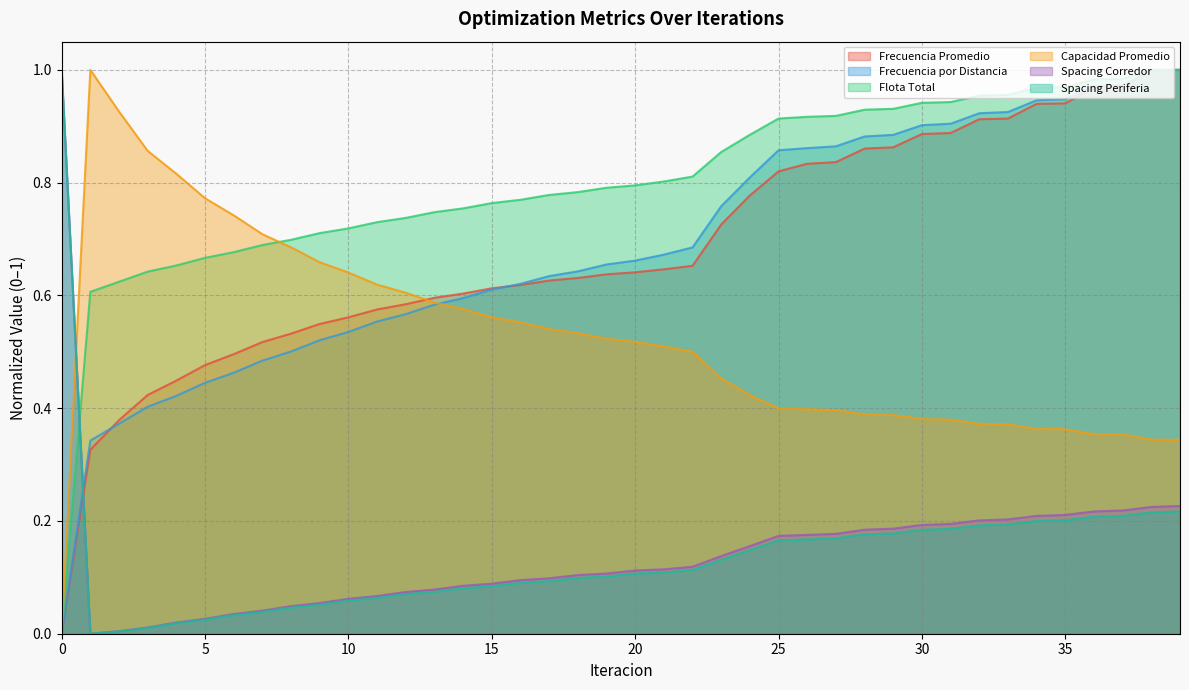

The Capacidad Promedio series shows 0.6 at 14. True or false?

True